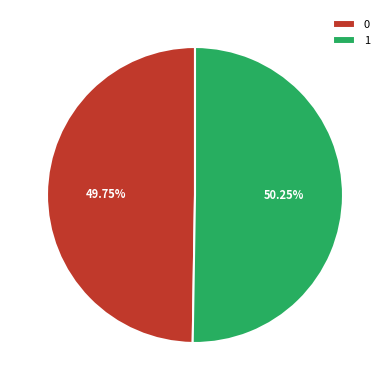

What percentage do 1 and 0 together represent?

100.0%